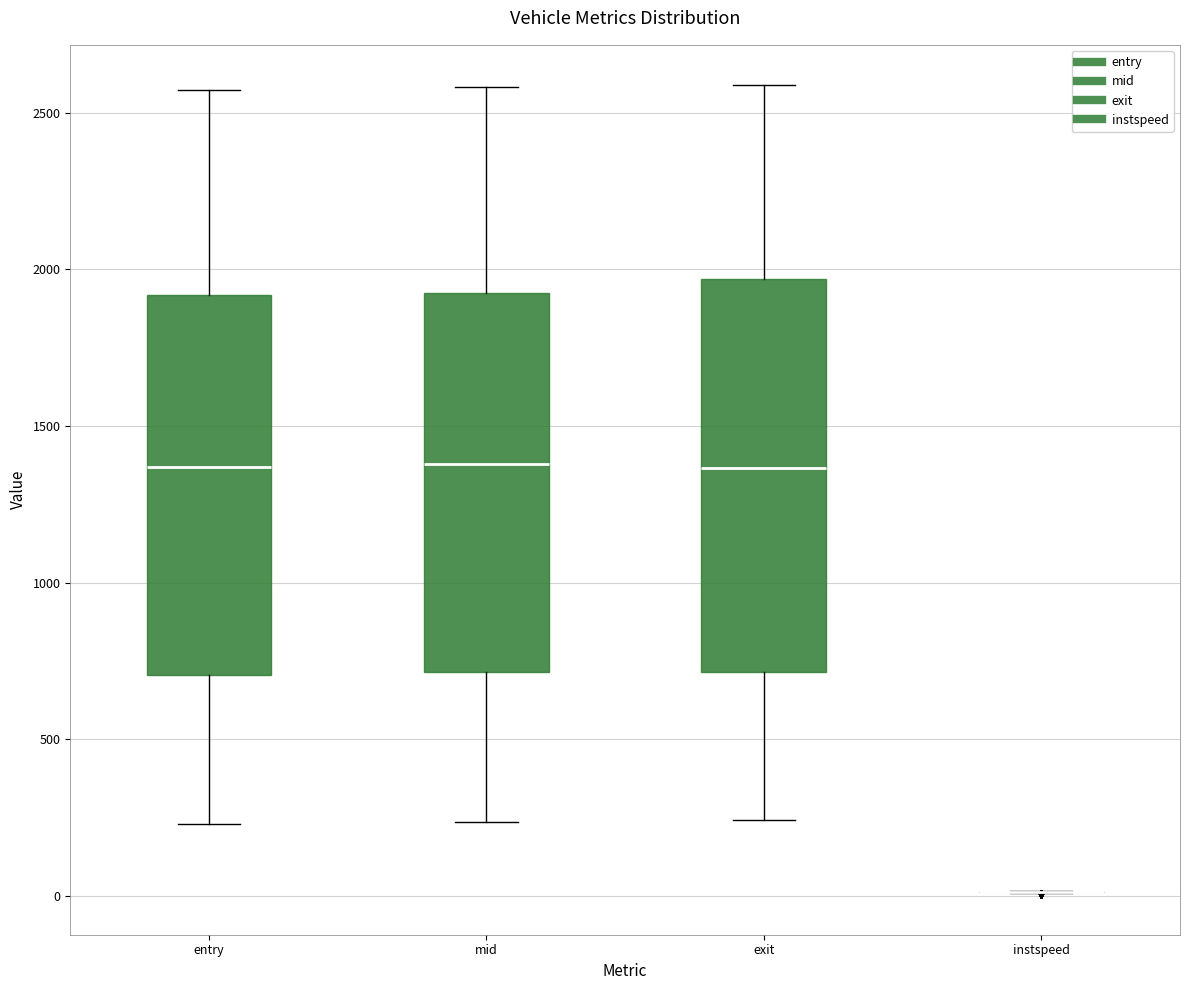

Reading left to right, transcribe this box plot: for each box, give where its median line is, the range the box spans, and where its two whiskers end, as read against the y-axis. The values are not printed on the chart, so give them approximately, as read against the axis.

entry: median 1350, box 700 to 1900, whiskers 250 to 2550
mid: median 1400, box 700 to 1900, whiskers 250 to 2600
exit: median 1350, box 700 to 1950, whiskers 250 to 2600
instspeed: box collapsed to a line at 0, whiskers 0 to 0